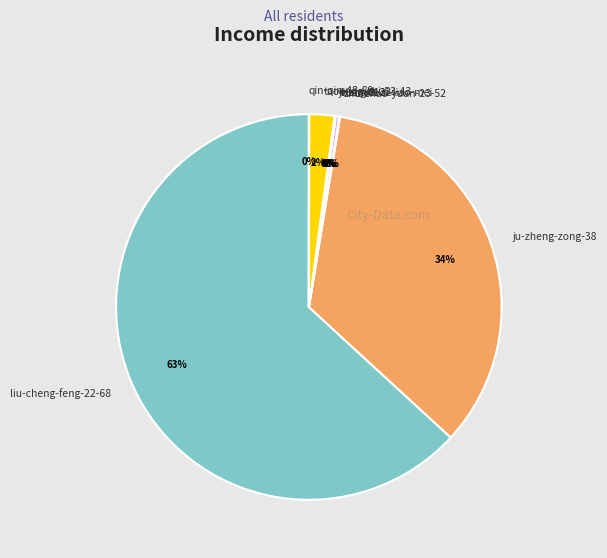

To the nearest percent, what portion does ju-zheng-zong-38 represent?

34%